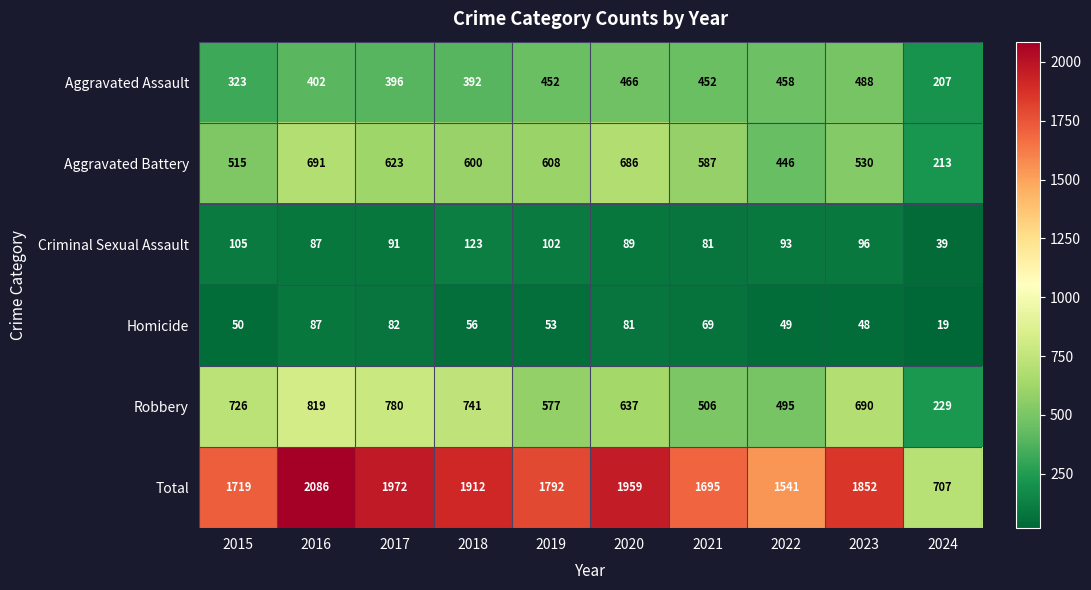

What is the sum of the Criminal Sexual Assault values at 2016 and 2022?

180